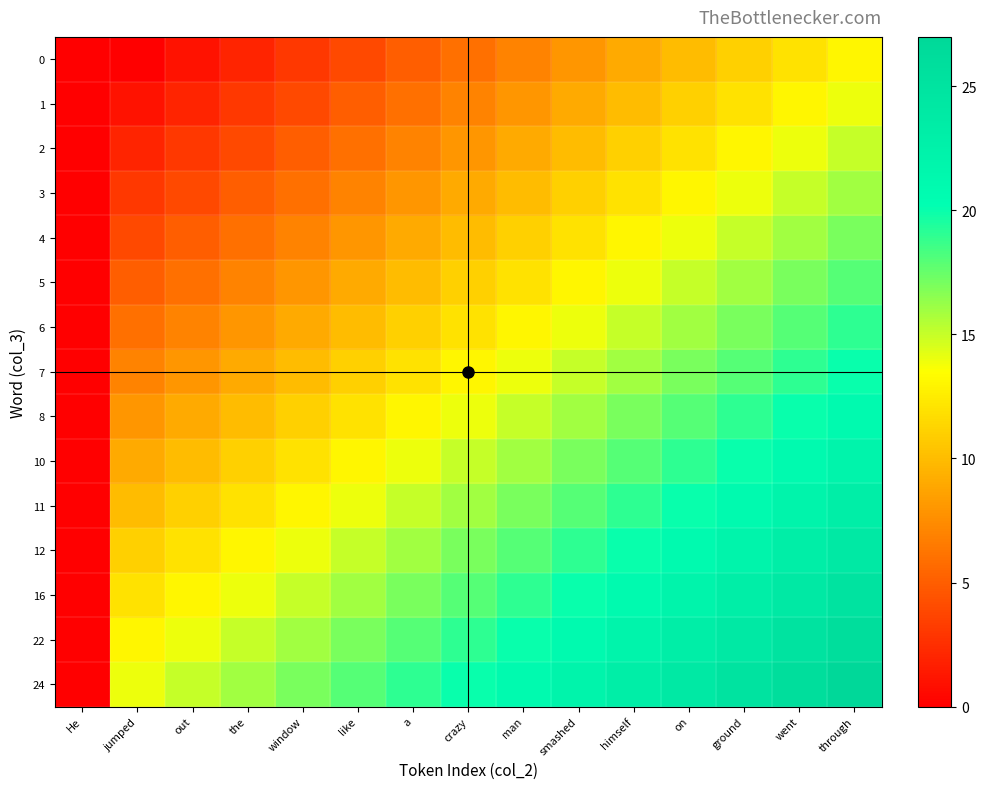

What is the greatest value displayed?

27